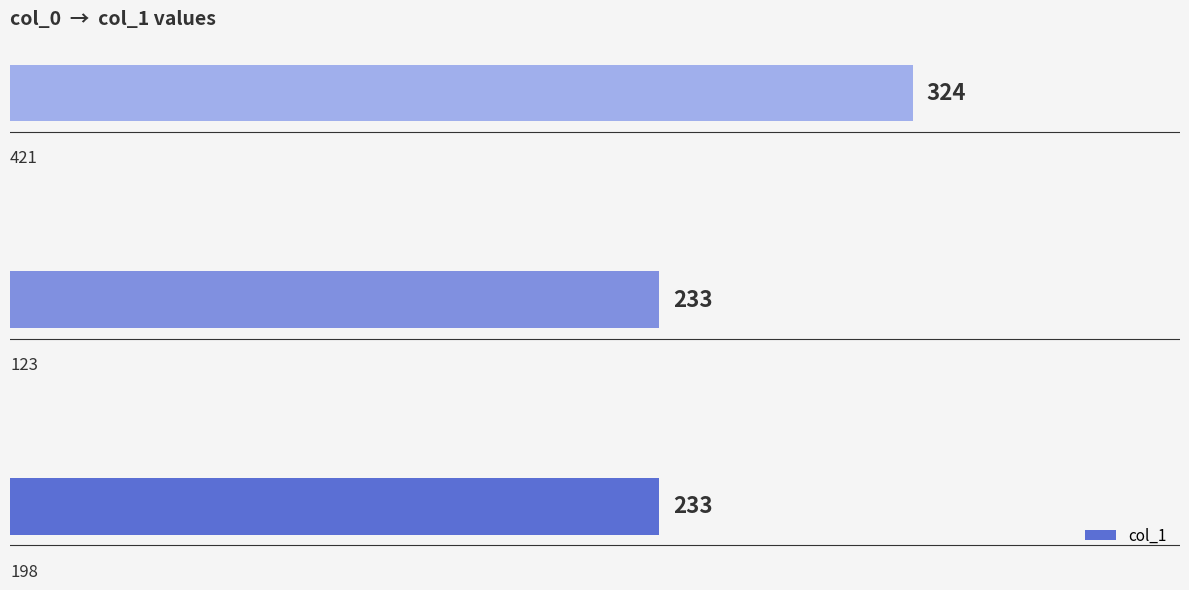

Reading bottom to top, what are all the values shown in this chart?

233	233	324